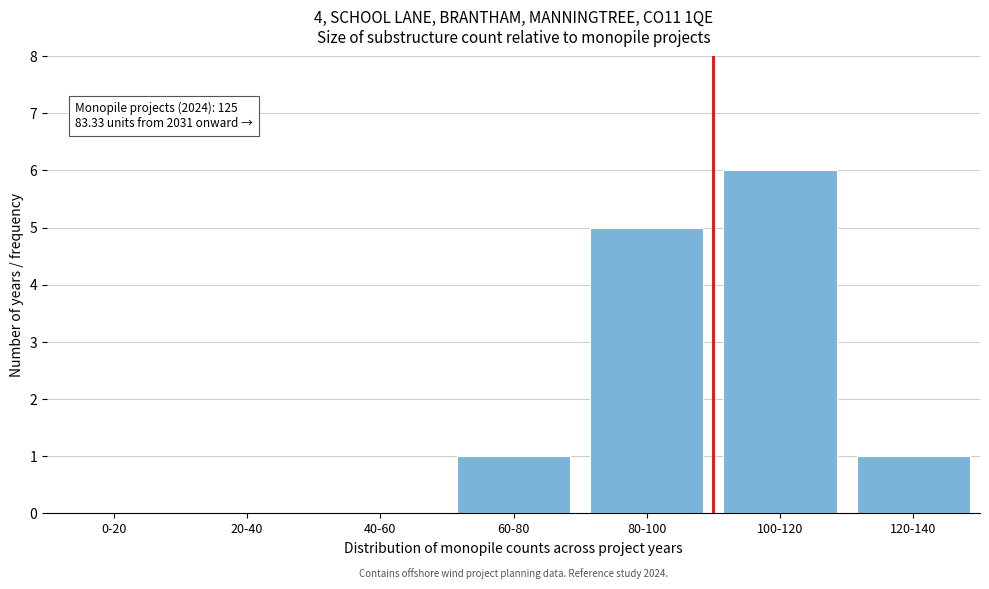

Reading left to right, extract all data points from this chart.

0-20=0	20-40=0	40-60=0	60-80=1	80-100=5	100-120=6	120-140=1